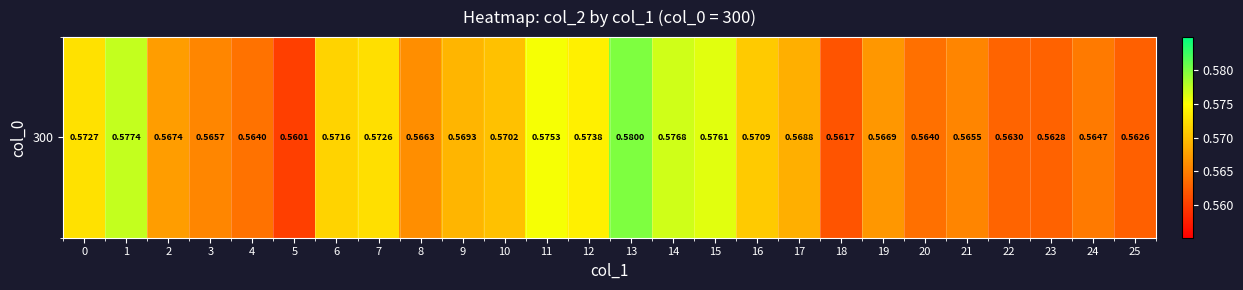

Rank the categories by value from highest to lowest.

13, 1, 14, 15, 11, 12, 0, 7, 6, 16, 10, 9, 17, 2, 19, 8, 3, 21, 24, 4, 20, 22, 23, 25, 18, 5